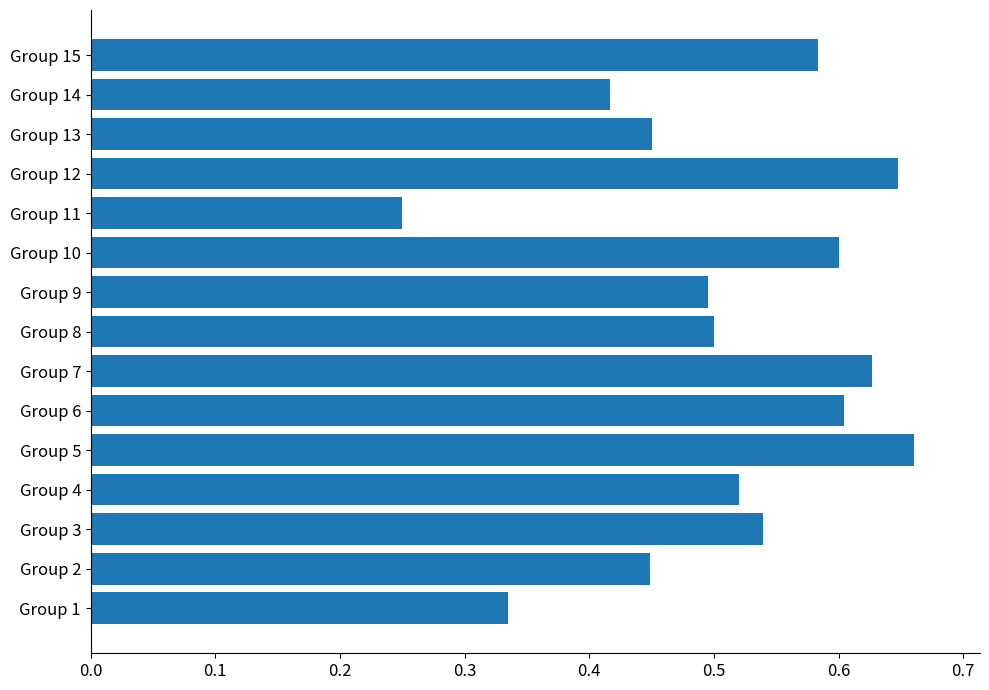

What is the sum of the values at Group 5 and Group 4?

1.2